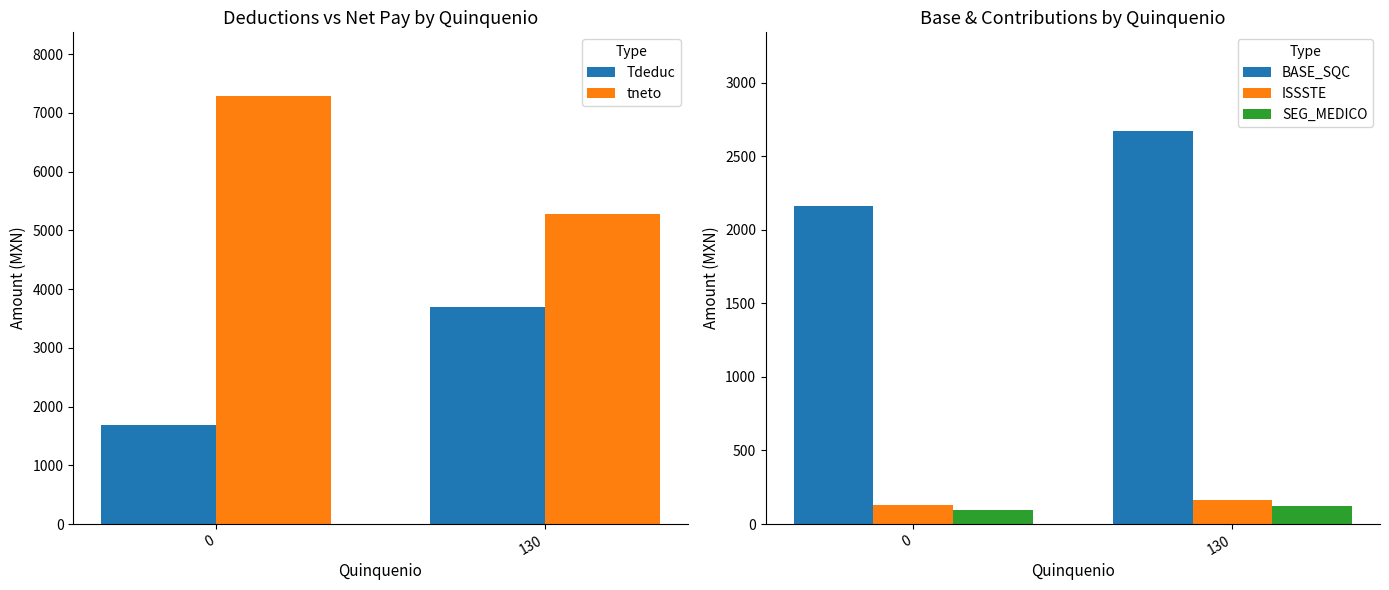

What is the difference between the highest and lowest values at 0?

7183.6